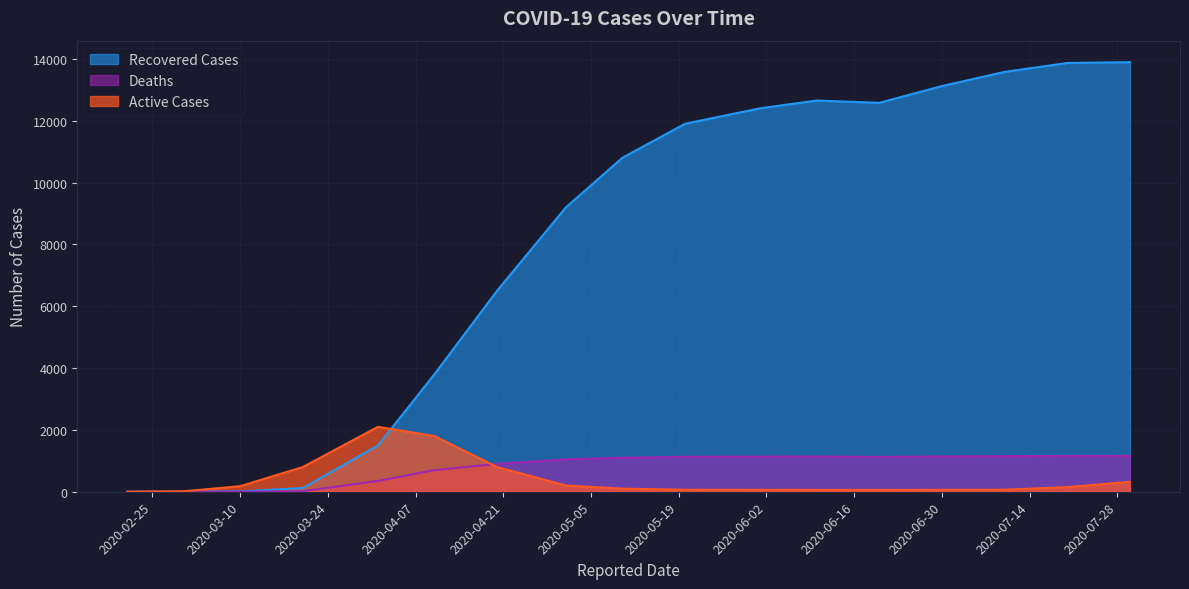

How many values in the Recovered Cases series exceed 10800?

8